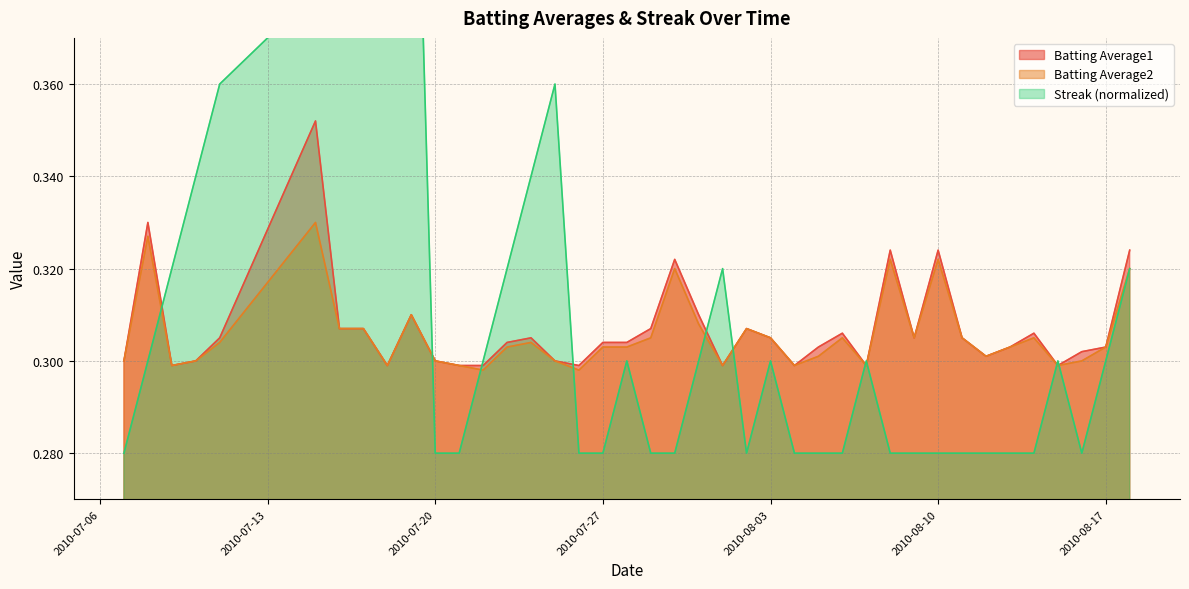

Is it true that Batting Average1 equals 0.6 at 2010-08-10?

False